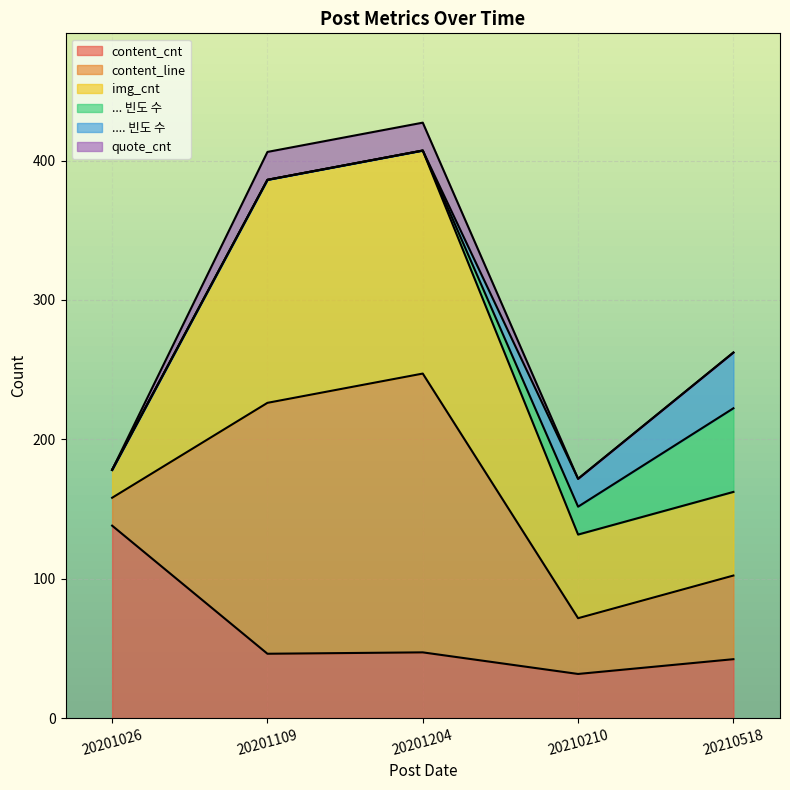

What is the total value across all series at 20210210?

171.7